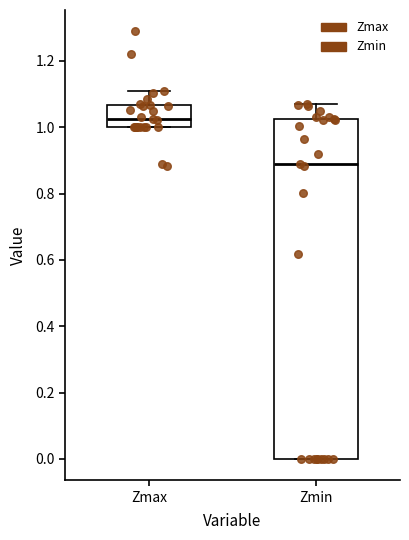

Reading left to right, read every box against the y-axis: the position of its median line, the range the box covers, and the ends of its whiskers. The values are not printed on the chart, so give them approximately, as read against the axis.

Zmax: median 1.02, box 1.00 to 1.06, whiskers 1.00 to 1.12
Zmin: median 0.90, box 0.00 to 1.02, whiskers 0.00 to 1.06